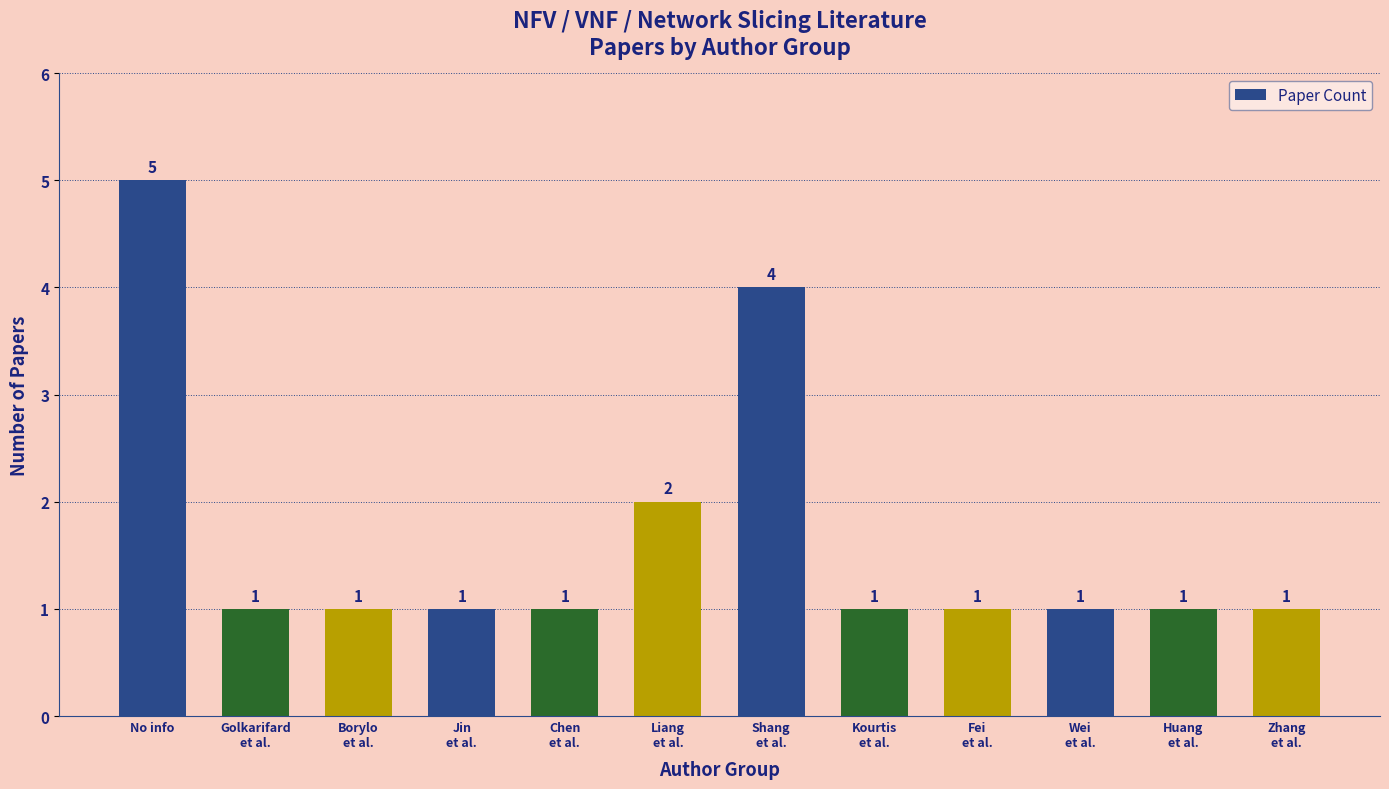

Approximately how many times larger is the value at Fei
et al. compared to Jin
et al.?

1.0